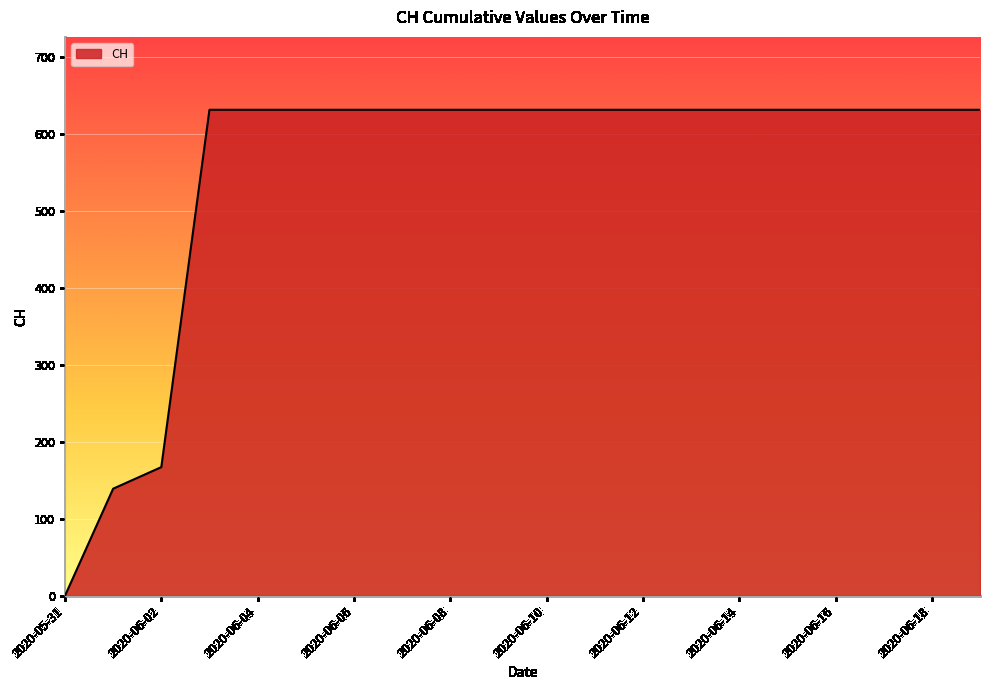

What is the difference between the maximum and minimum values?

631